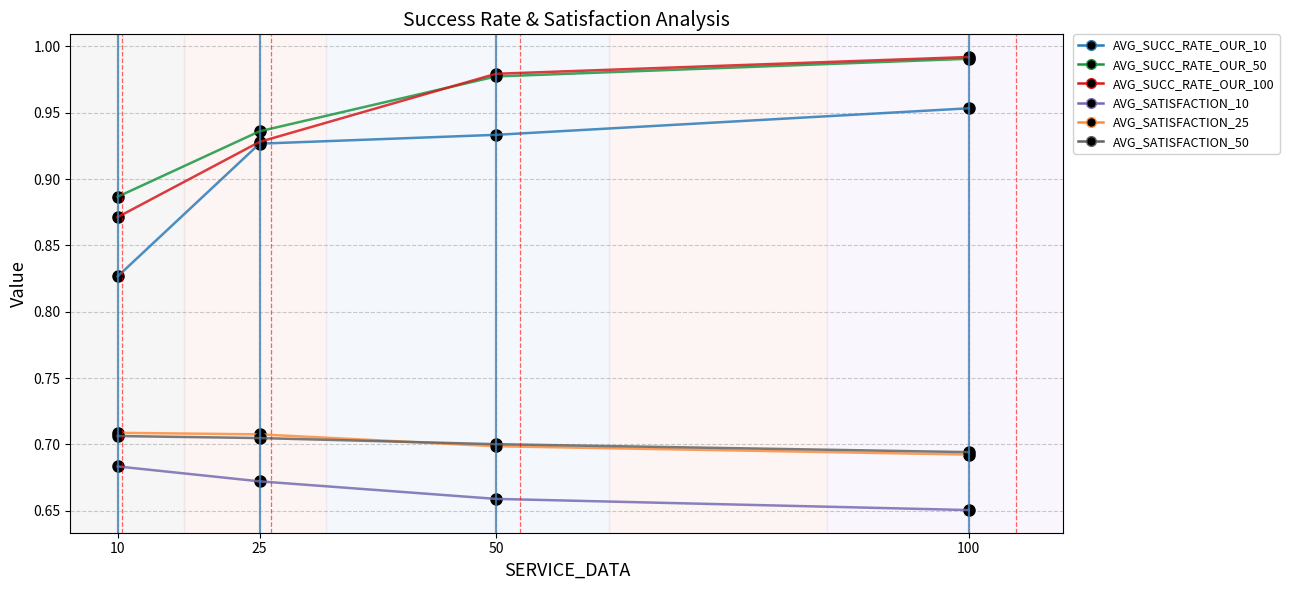

What is the sum of the AVG_SUCC_RATE_OUR_50 values at 50 and 25?

1.9